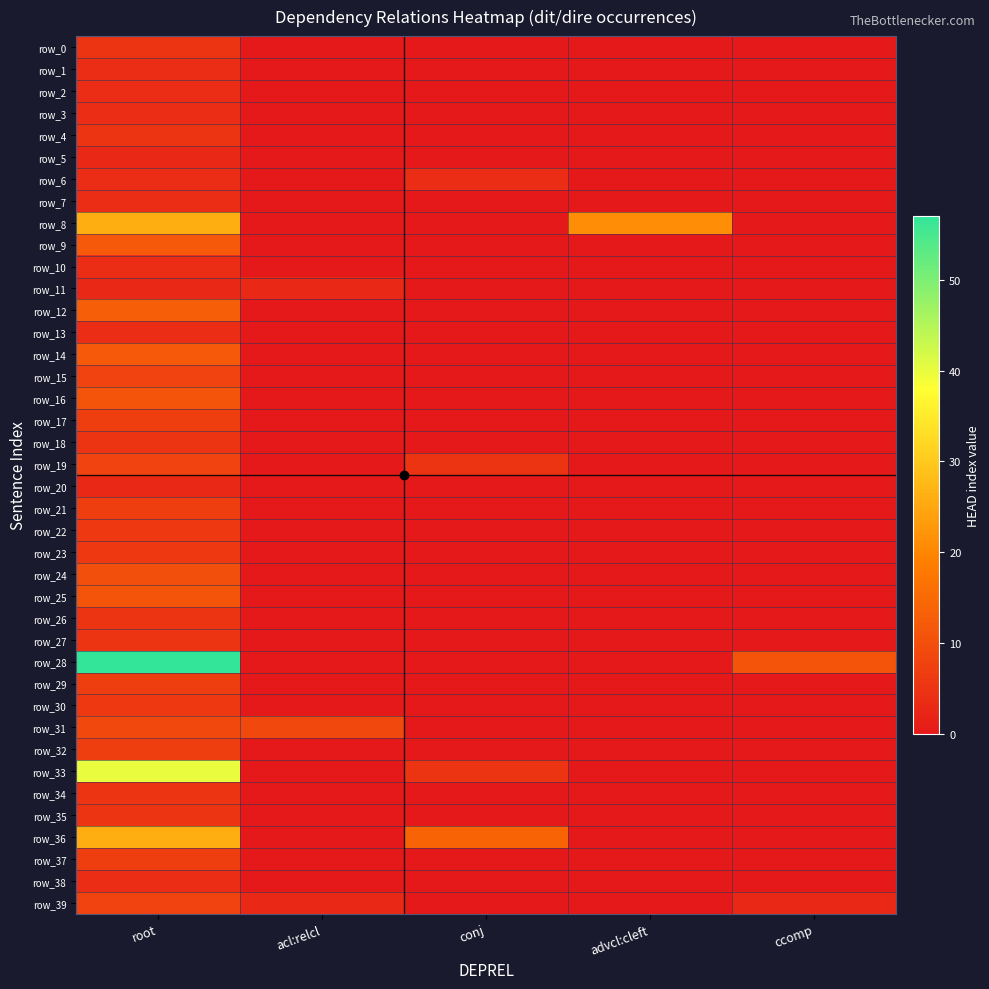

What is the sum of all row_22 values?

6